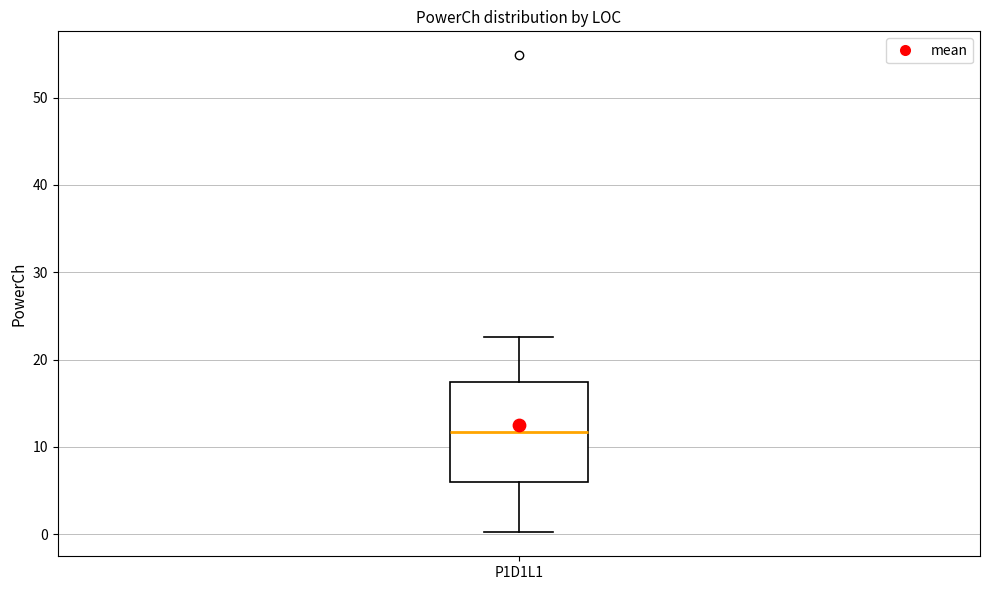

Read this box plot against the y-axis: the position of the median line, the range covered by the box, and the ends of both whiskers. The values are not printed on the chart, so give them approximately, as read against the axis.

median 12, box 6 to 17, whiskers 0 to 23